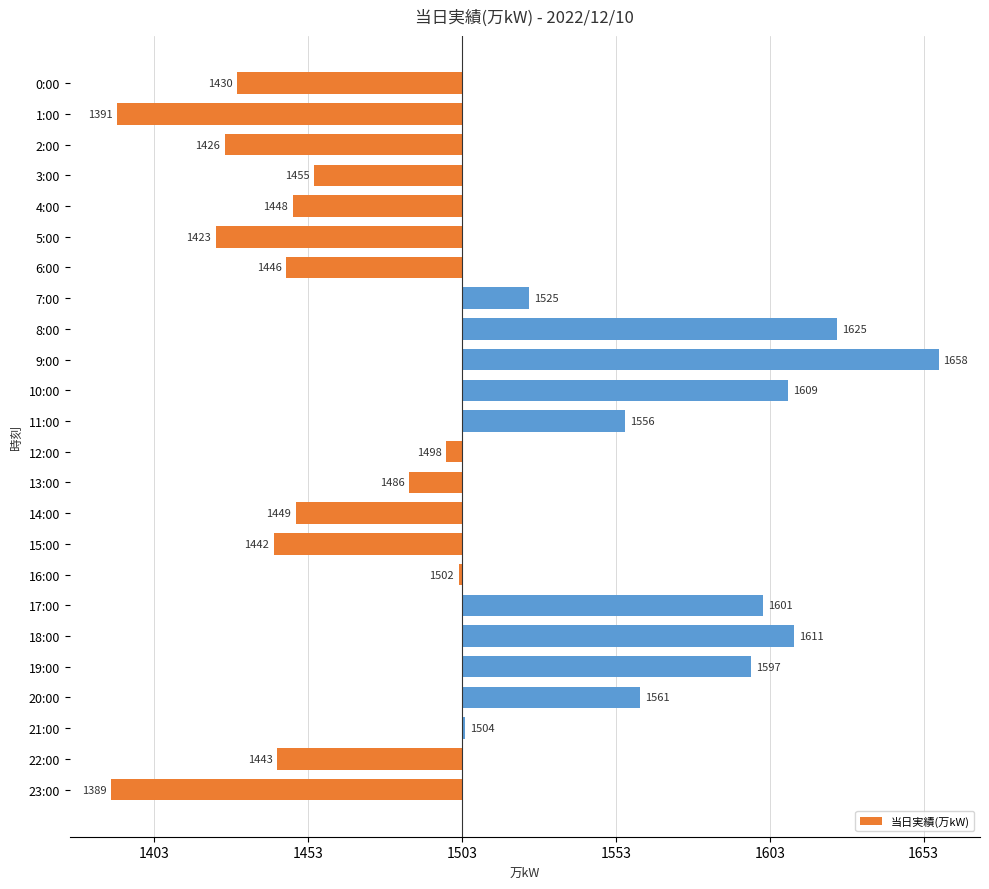

Are the bars horizontal?

Yes